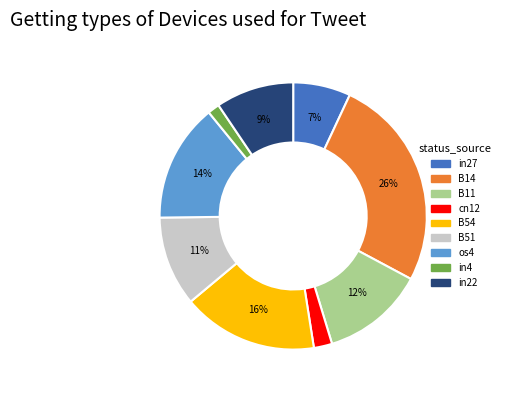

Combined, do in4 and B14 account for over 50%?

No